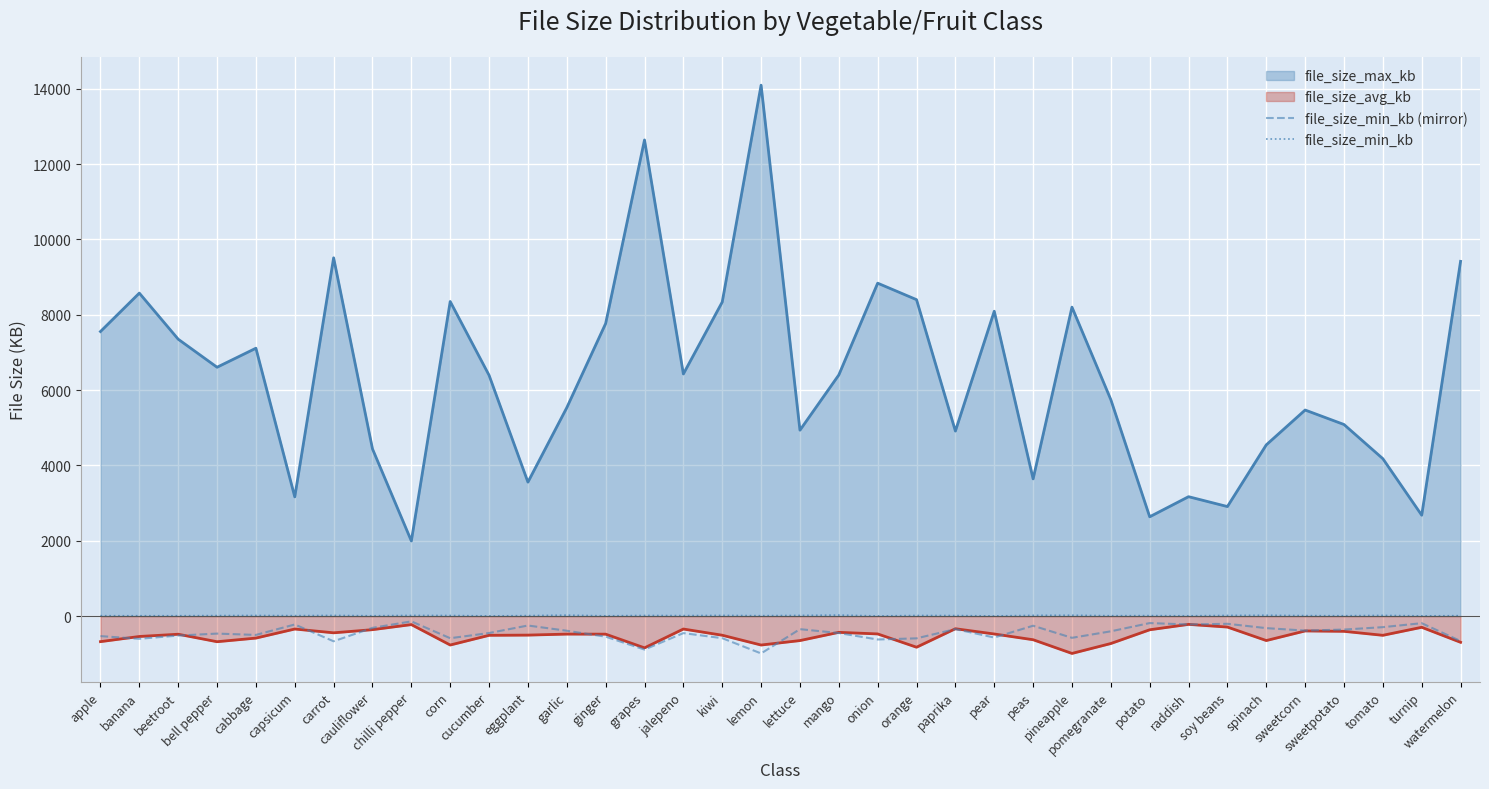

The file_size_min_kb series shows 32.1 at kiwi. True or false?

False